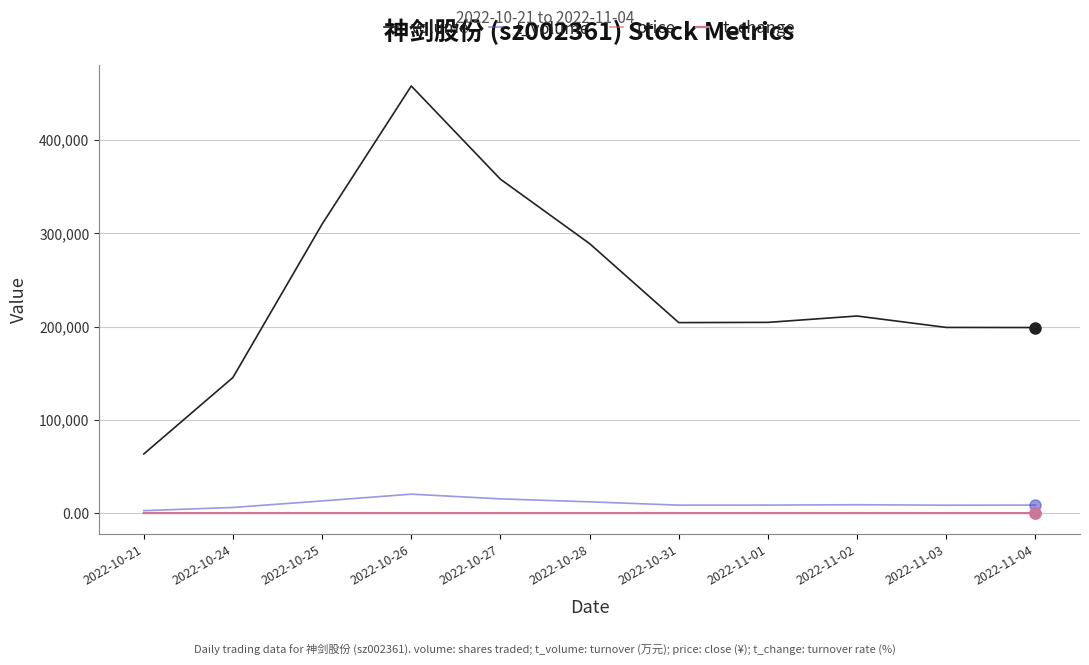

Which series has the widest spread of values?

volume